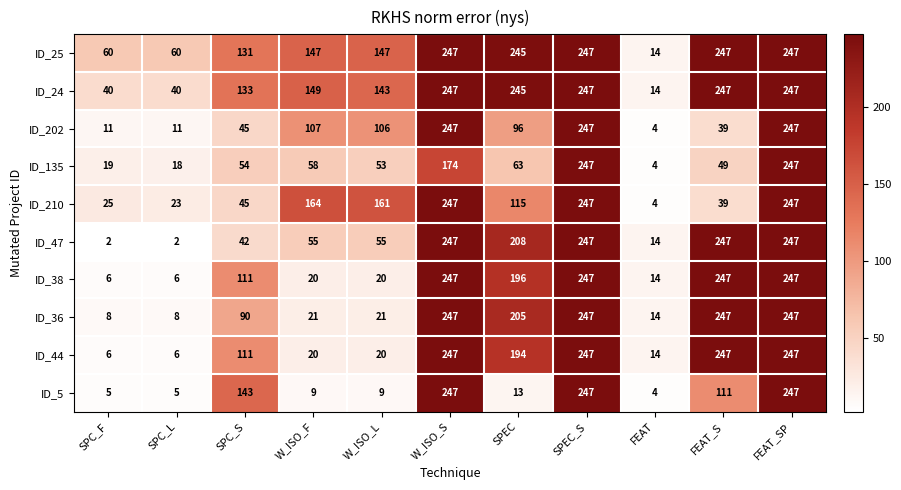

What is the maximum value for ID_5?

247